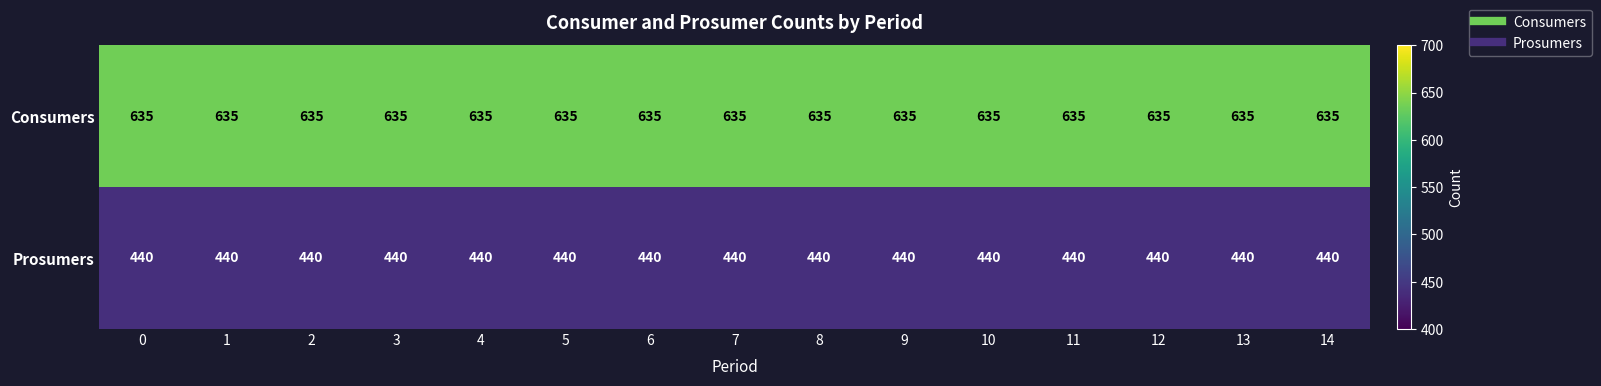

At how many categories does at least one series exceed 570?

15